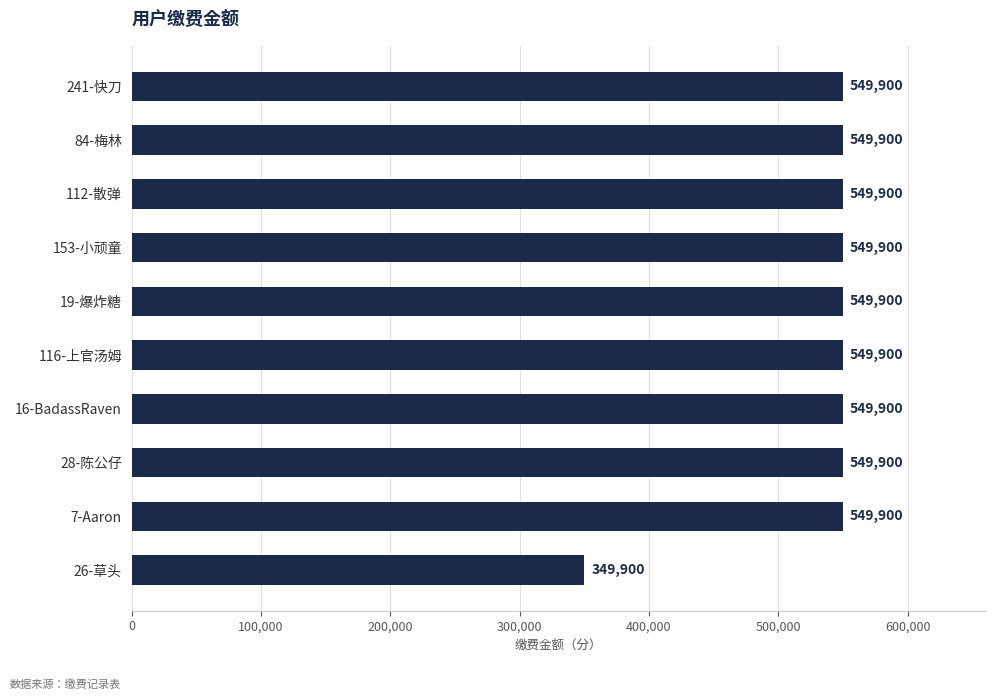

Reading bottom to top, list all the values displayed in this chart.

349900	549900	549900	549900	549900	549900	549900	549900	549900	549900